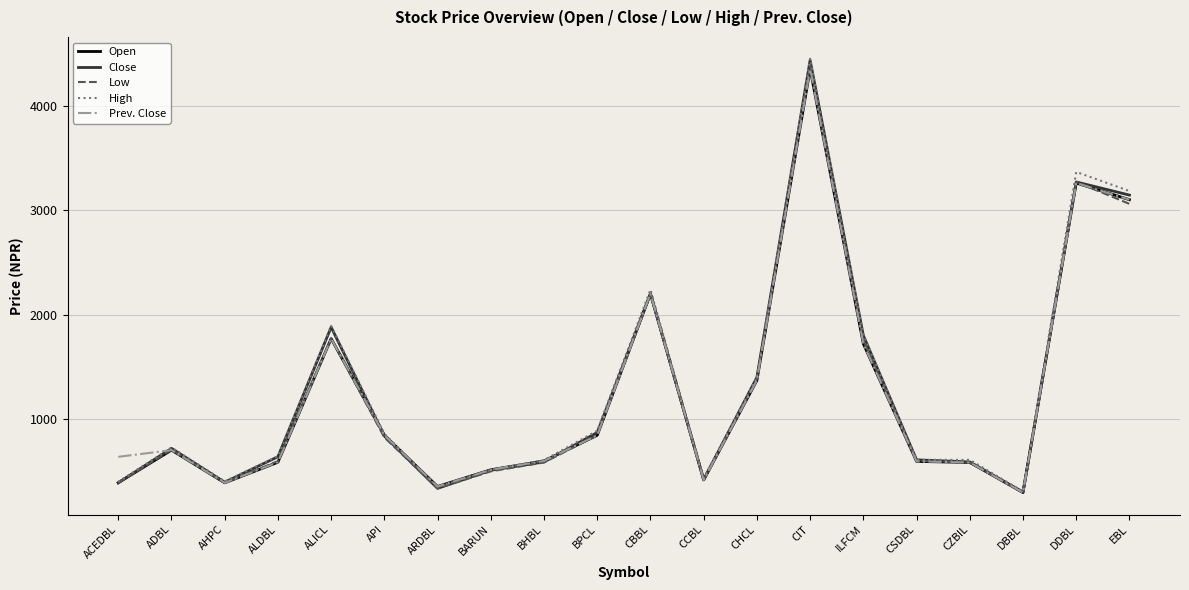

At which category is the sum across all series the highest?

CIT